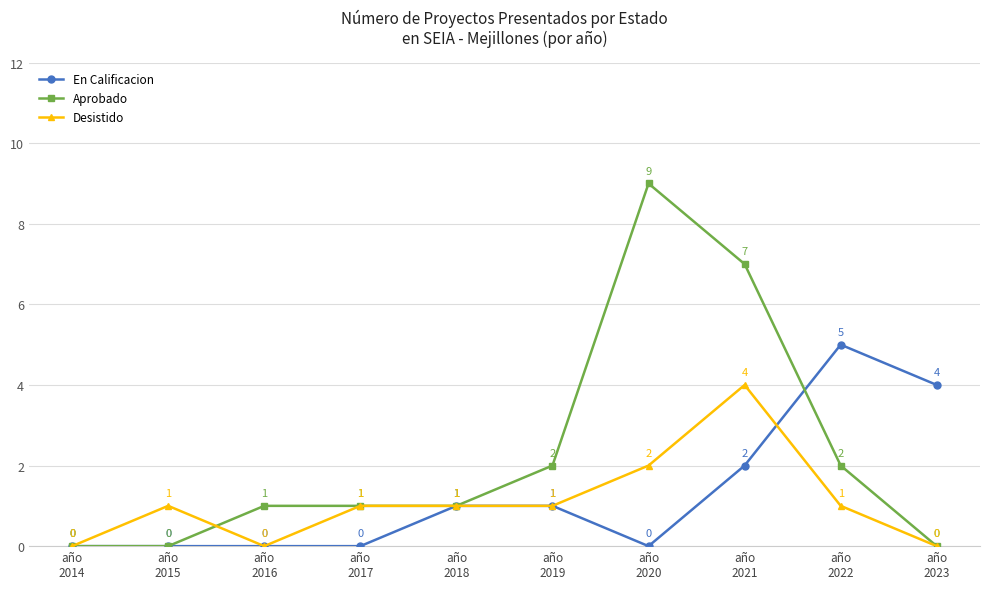

Reading left to right, extract all data points from this chart.

En Calificacion: 0	0	0	0	1	1	0	2	5	4
Aprobado: 0	0	1	1	1	2	9	7	2	0
Desistido: 0	1	0	1	1	1	2	4	1	0